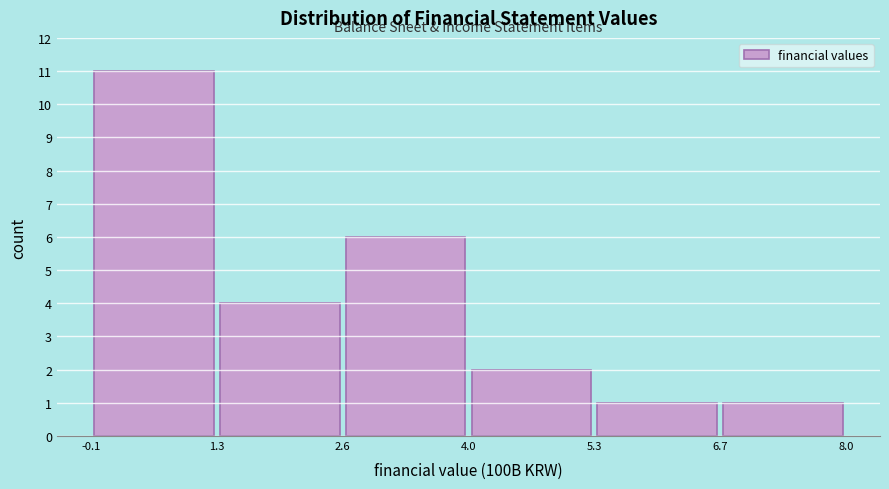

Reading left to right, list every bar in this chart as the range it spans on the x-axis followed by its height. The values are not printed on the chart, so give them approximately, as read against the axis.

-0.1 to 1.3: 11
1.3 to 2.6: 4
2.6 to 4.0: 6
4.0 to 5.3: 2
5.3 to 6.7: 1
6.7 to 8.0: 1